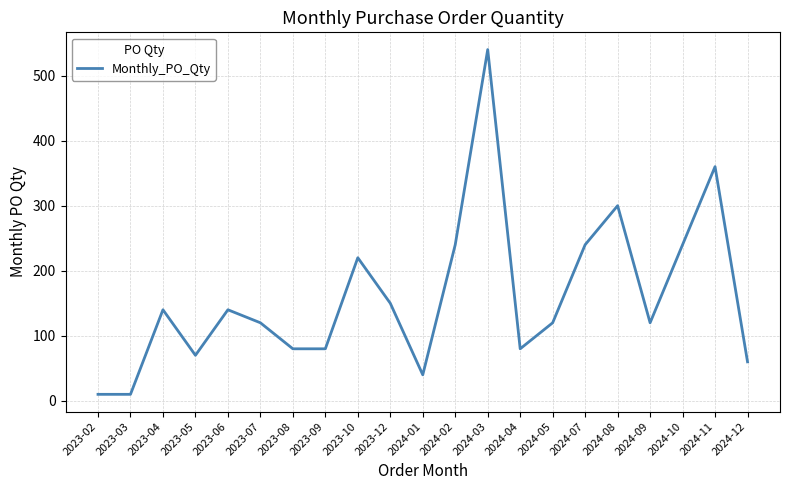

The value at 2023-03 is 10. True or false?

True